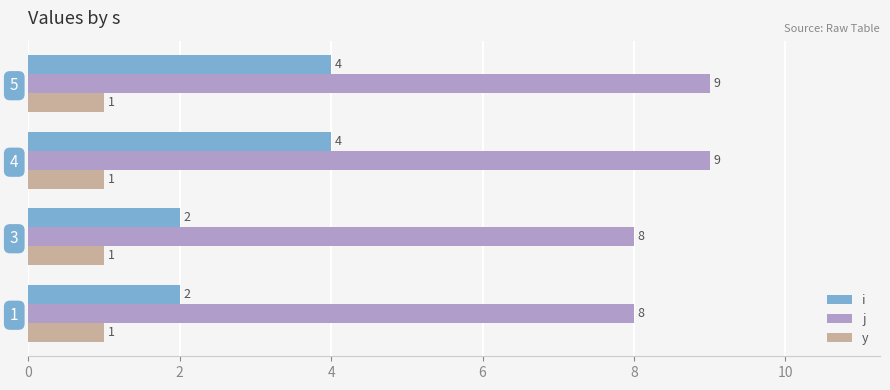

What are all the series names shown in the legend?

i, j, y